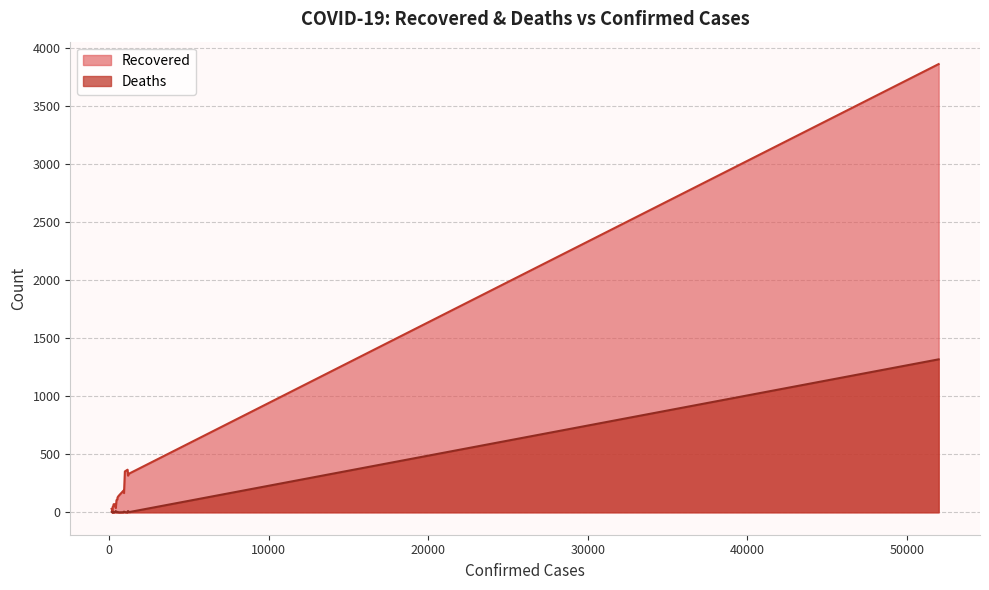

True or false: Recovered and Deaths intersect in this chart.

False